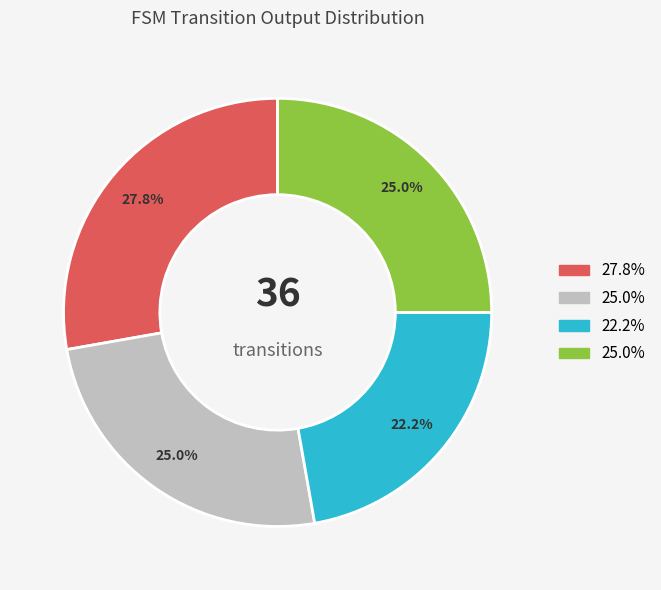

Does any single category account for the majority?

No